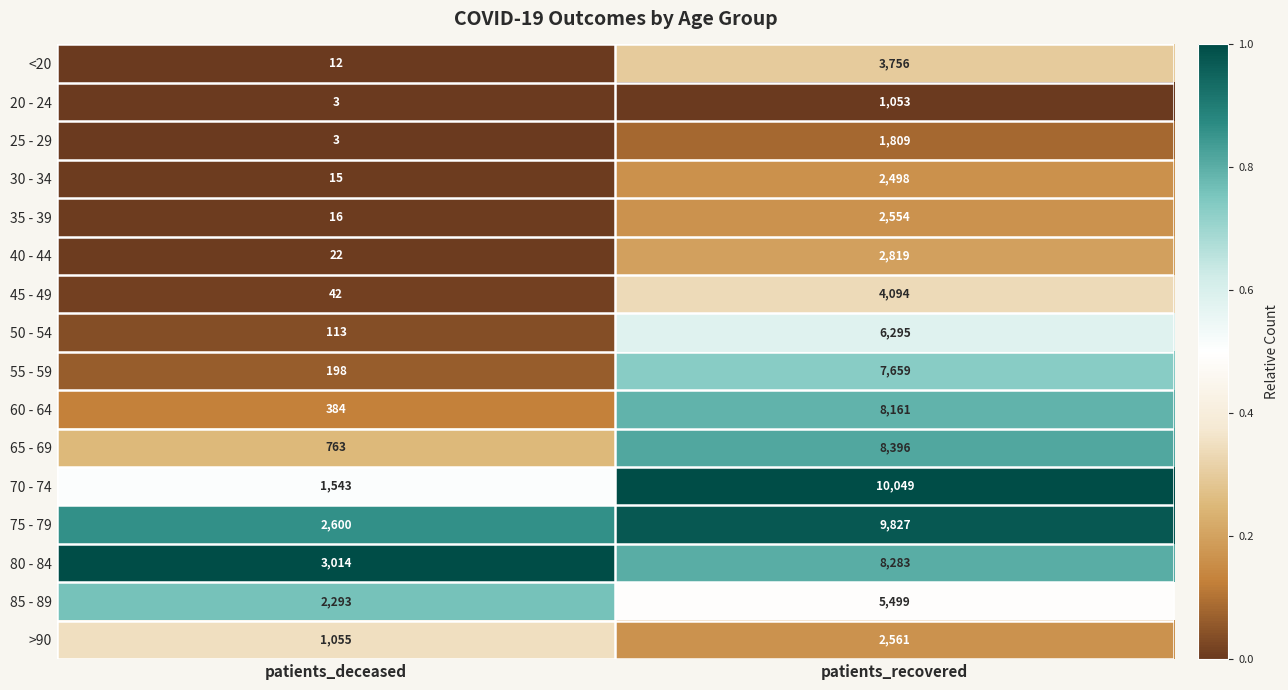

At patients_recovered, list the series in order from largest to smallest.

70 - 74, 75 - 79, 65 - 69, 80 - 84, 60 - 64, 55 - 59, 50 - 54, 85 - 89, 45 - 49, <20, 40 - 44, >90, 35 - 39, 30 - 34, 25 - 29, 20 - 24